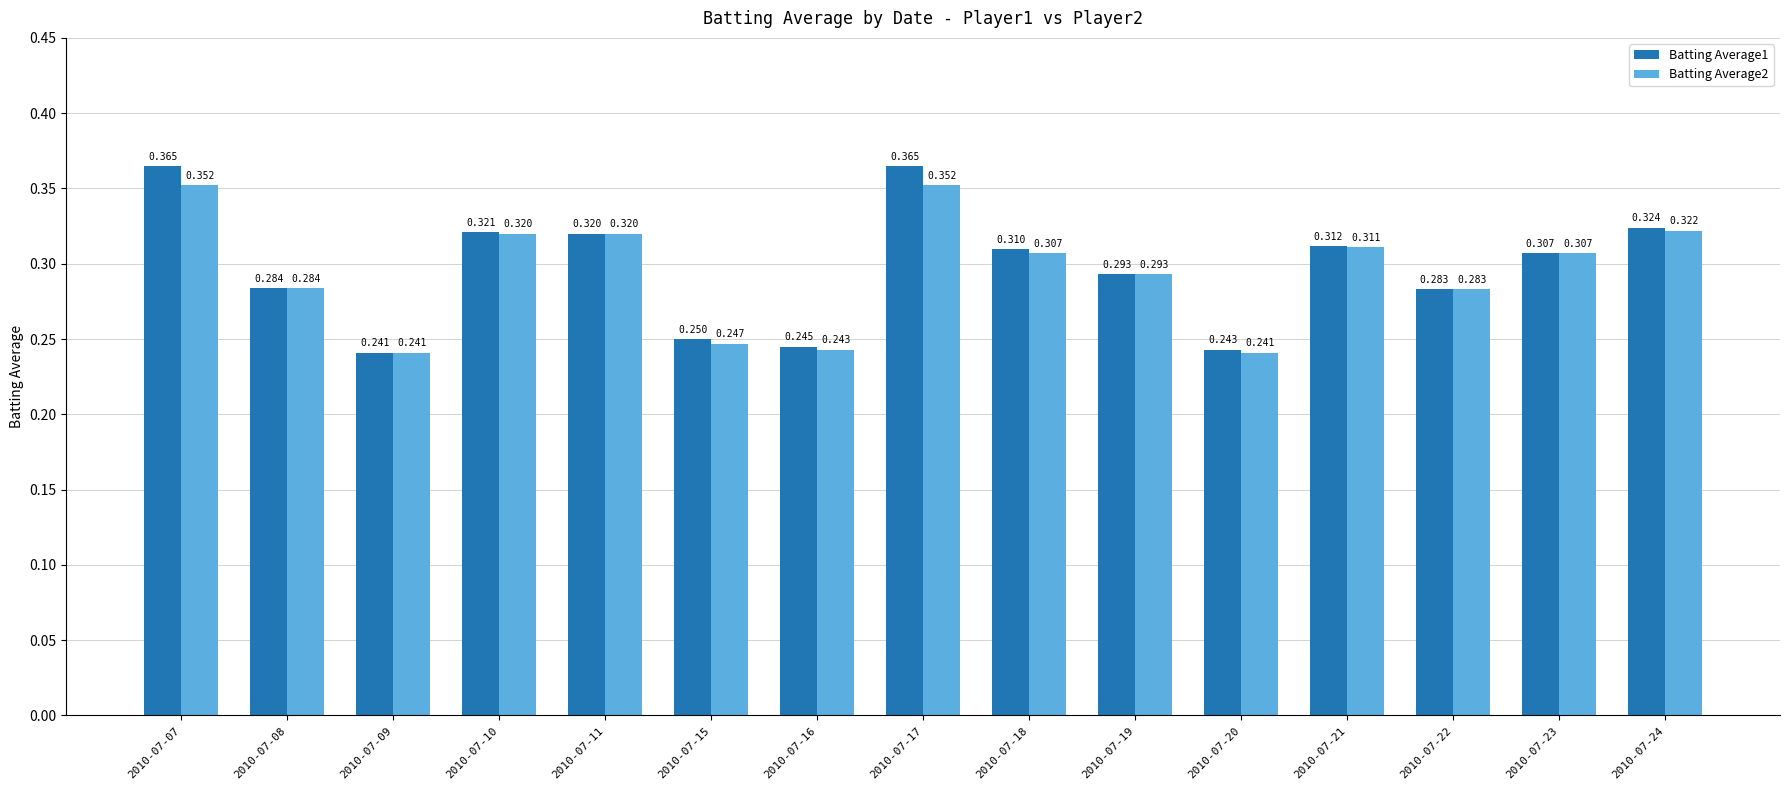

How many Batting Average1 values are between 0 and 1?

15